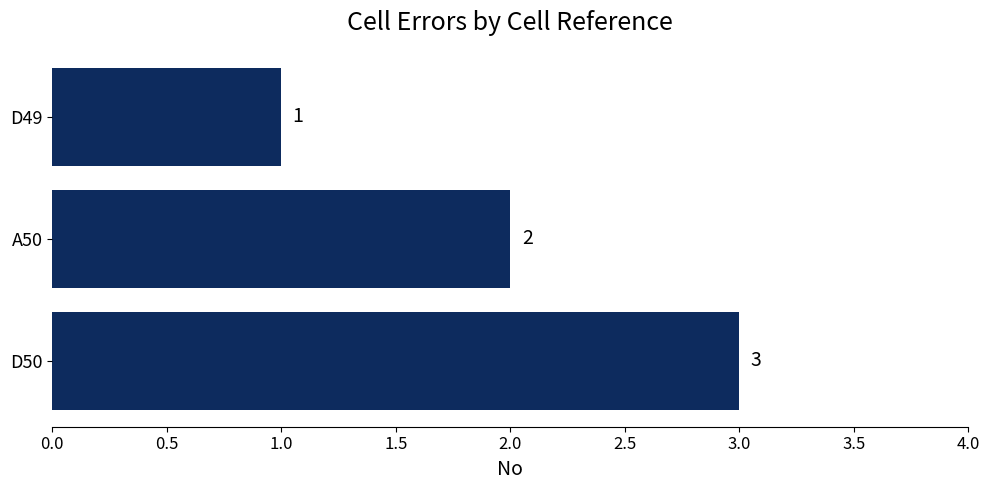

The value at D50 is 5. True or false?

False